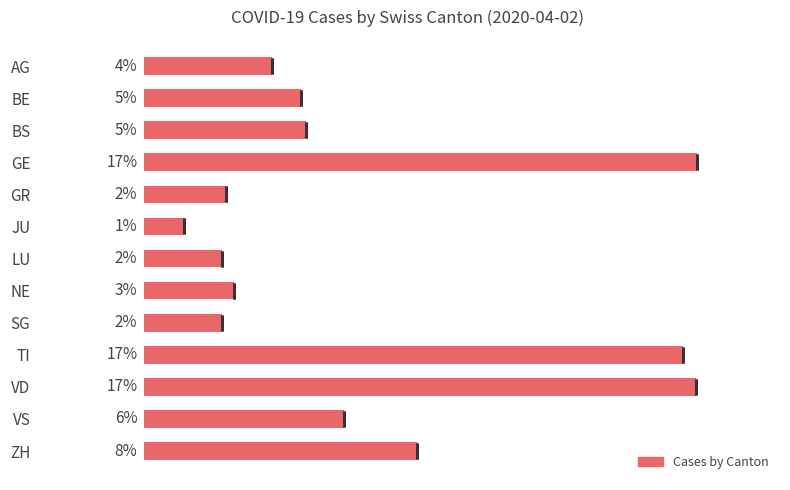

What is the value of the 9th bar from the left?

57